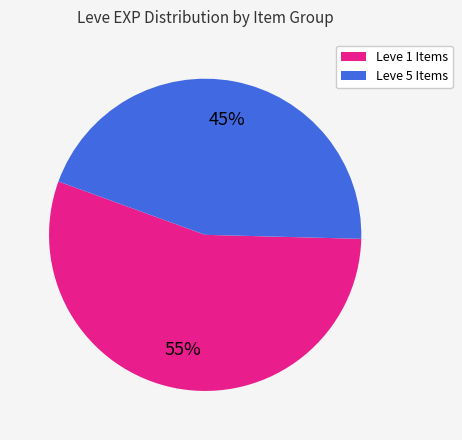

How many segments does this pie chart have?

2